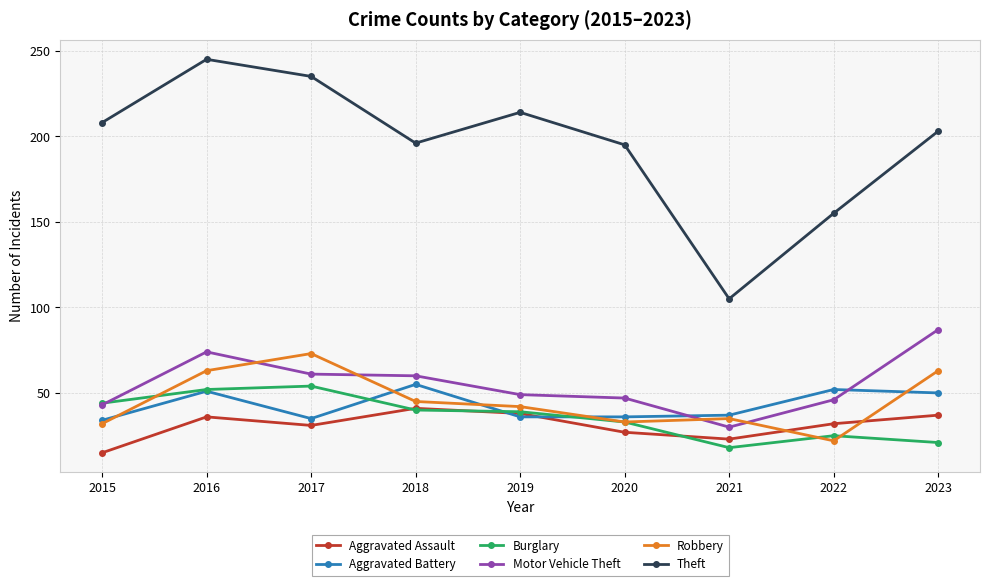

What is the difference between the highest and lowest values at 2020?

168